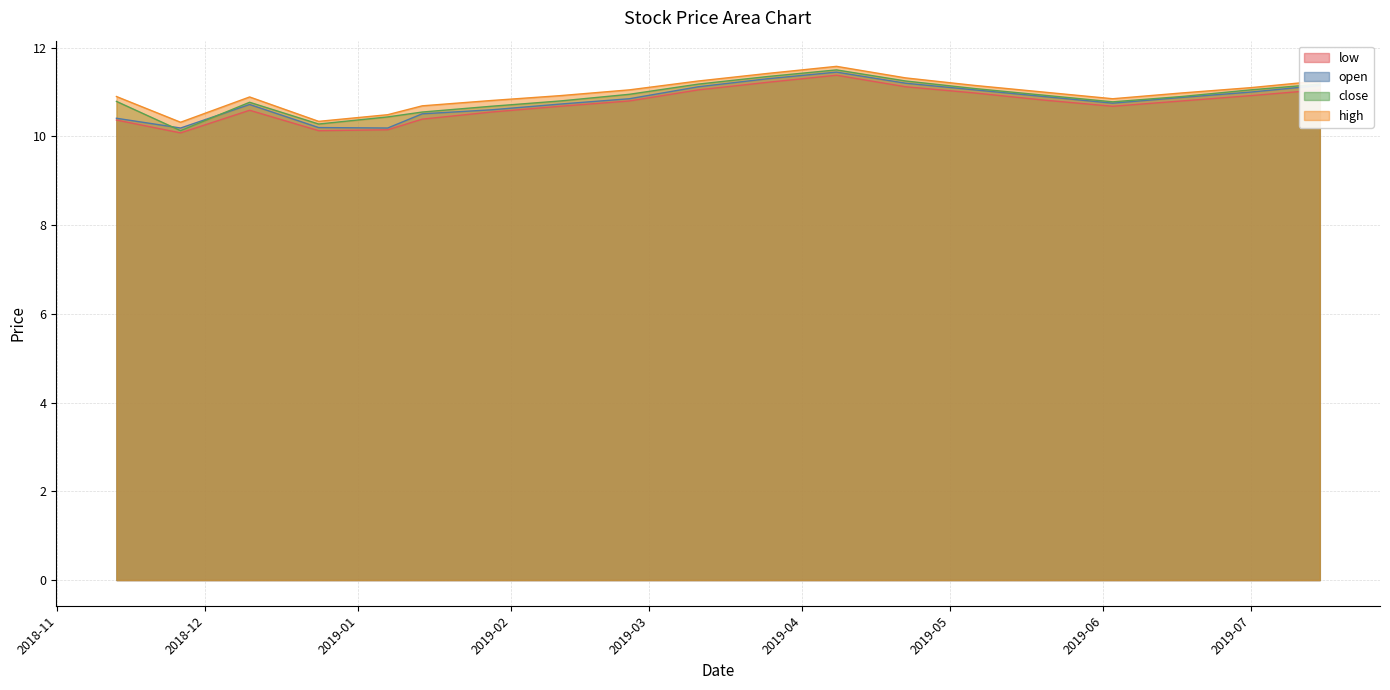

At 2018-12-24, list the series in order from largest to smallest.

high, close, open, low